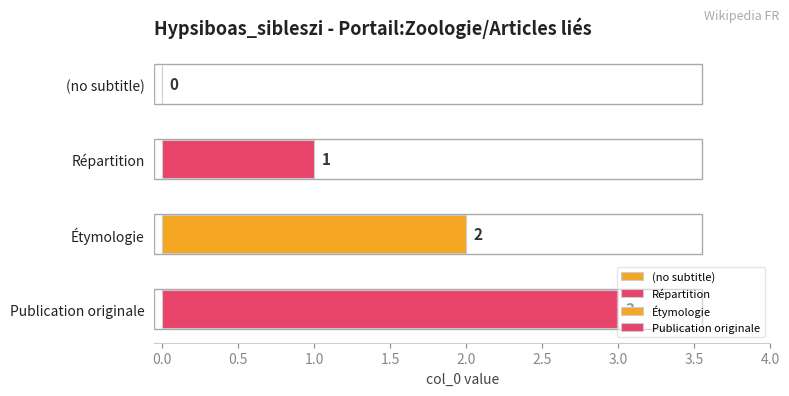

Where does the data first go above 2?

Publication originale